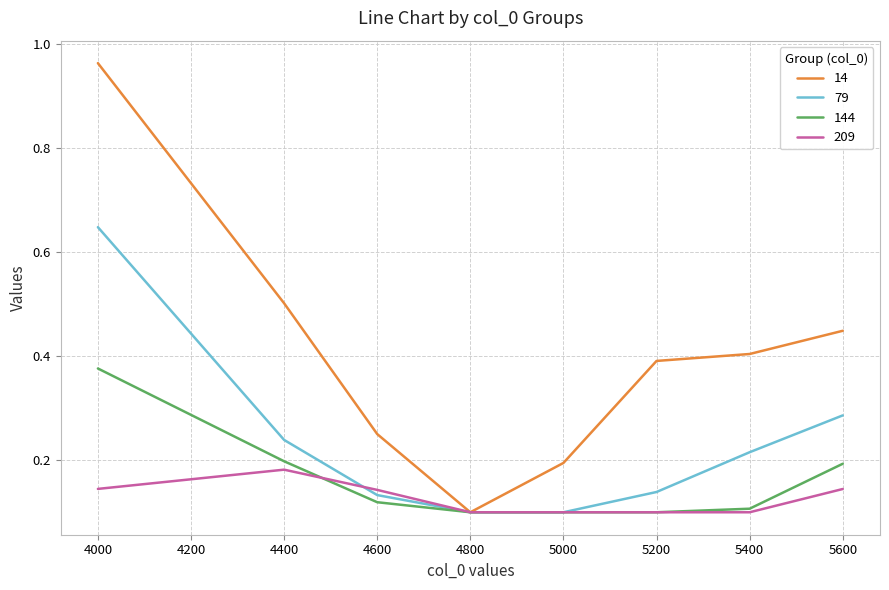

How many 79 values are between 0 and 1?

8